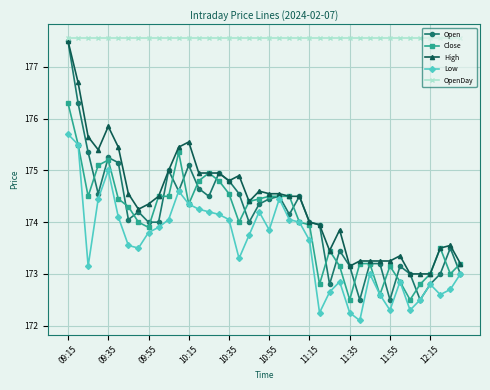

What is the difference between the second highest and minimum values in the Open series?

3.8